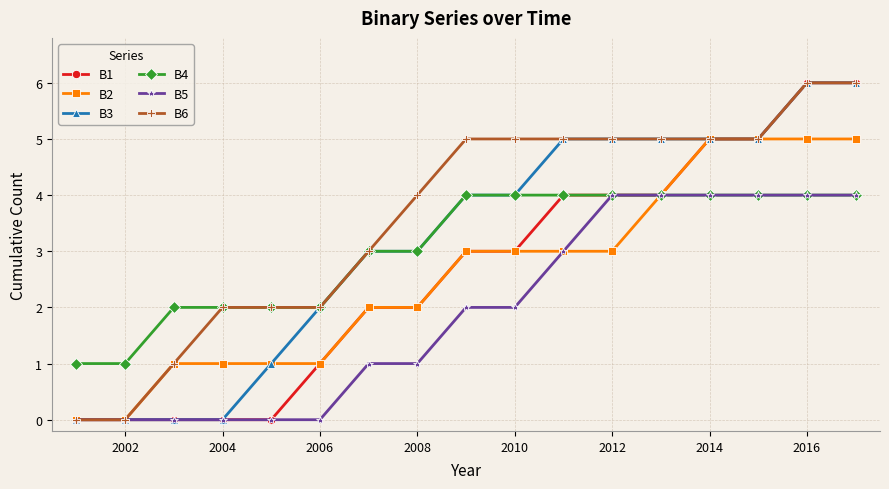

Which series has the largest total across all categories?

B6